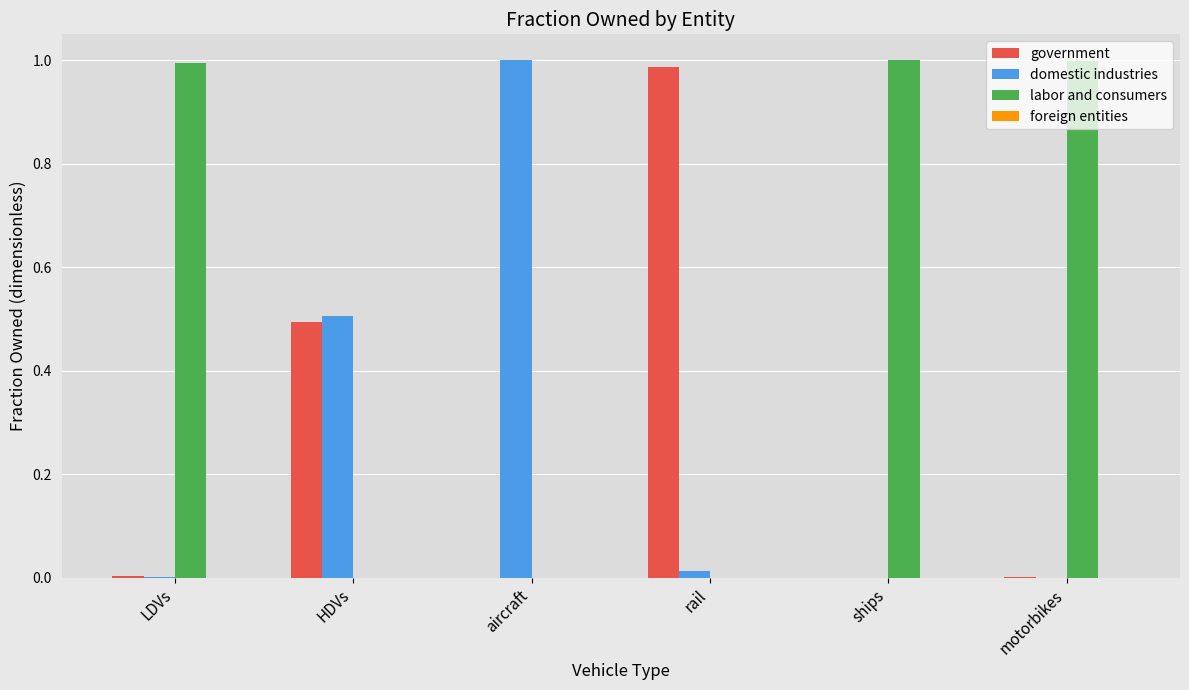

Which category has the highest value in the government series?

rail